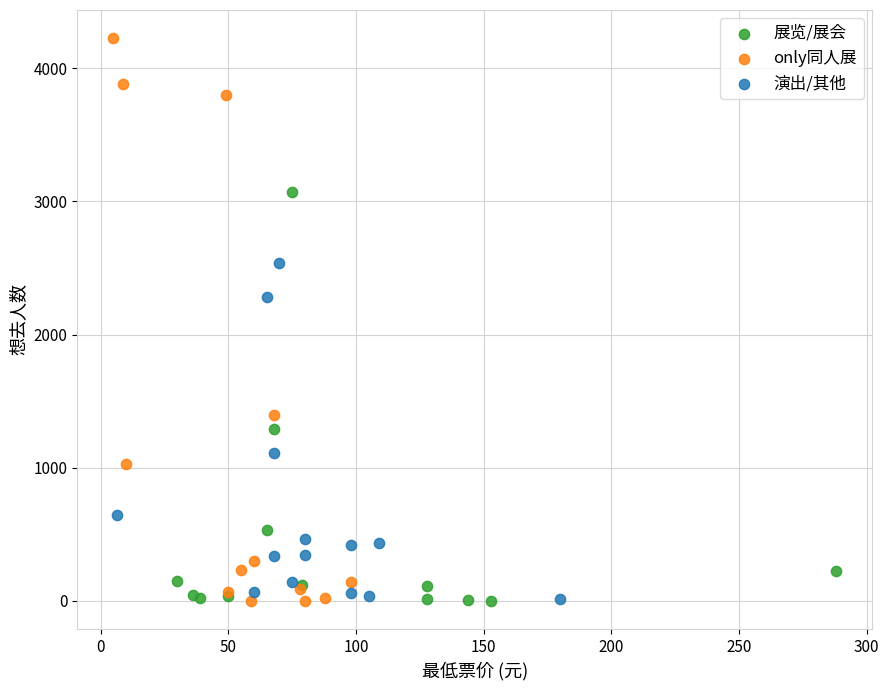

Which series has the largest Y range (max minus min)?

only同人展